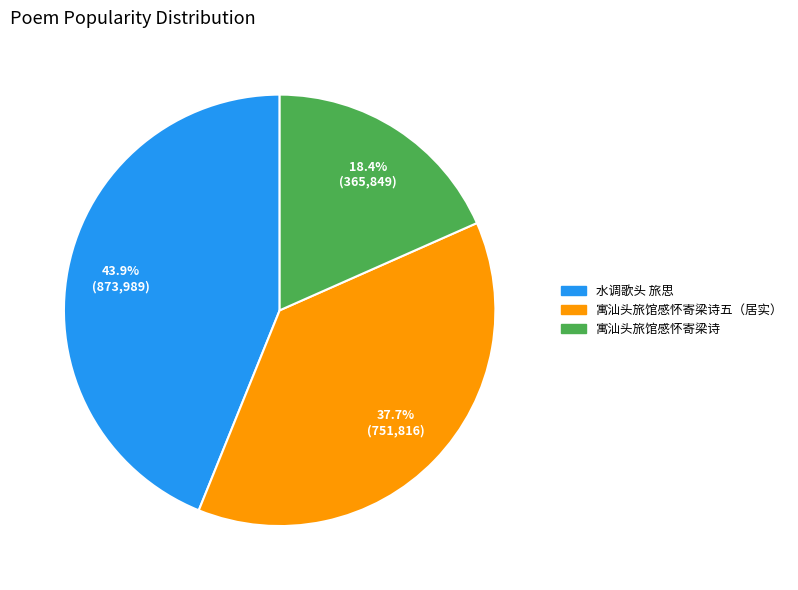

Does any single category account for the majority?

No